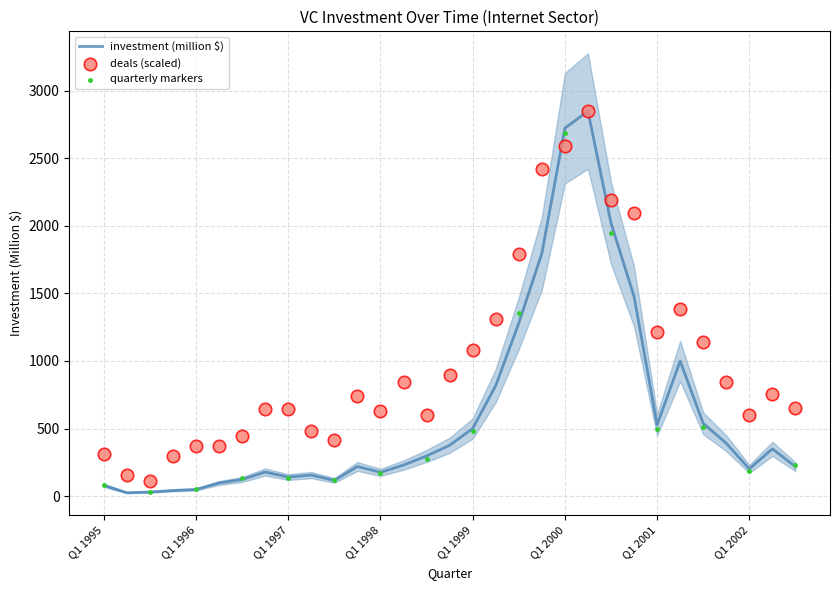

Which series has the largest Y range (max minus min)?

investment